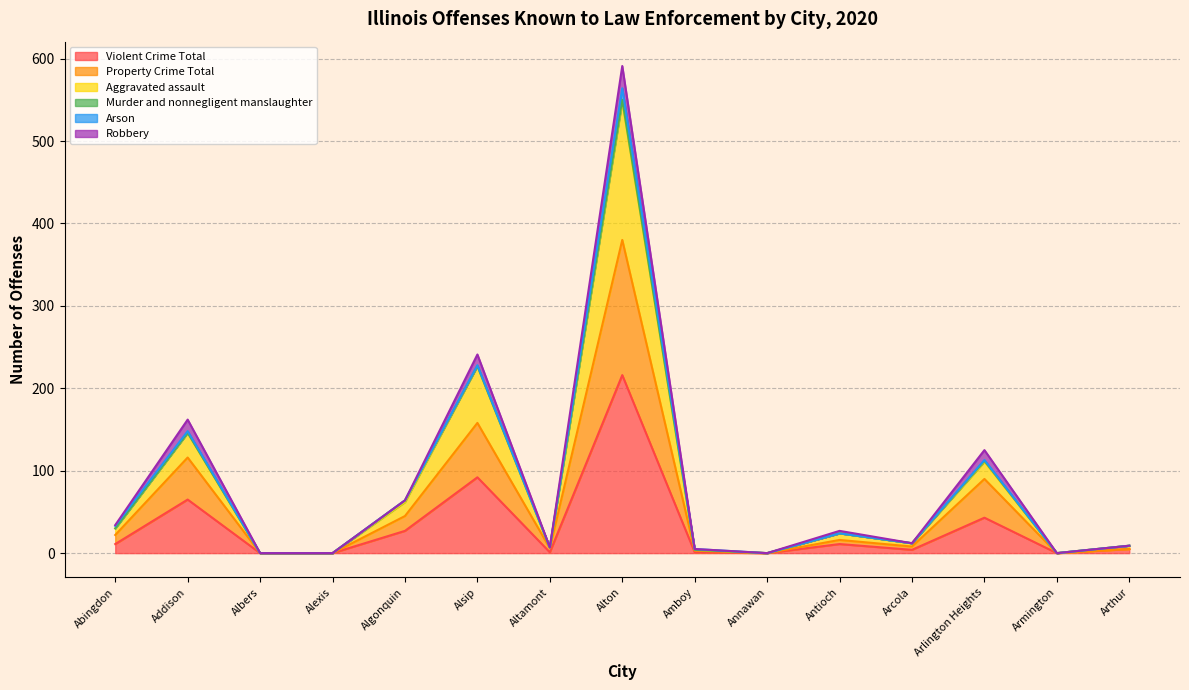

What is the spread (max minus min) of values at Algonquin?

37